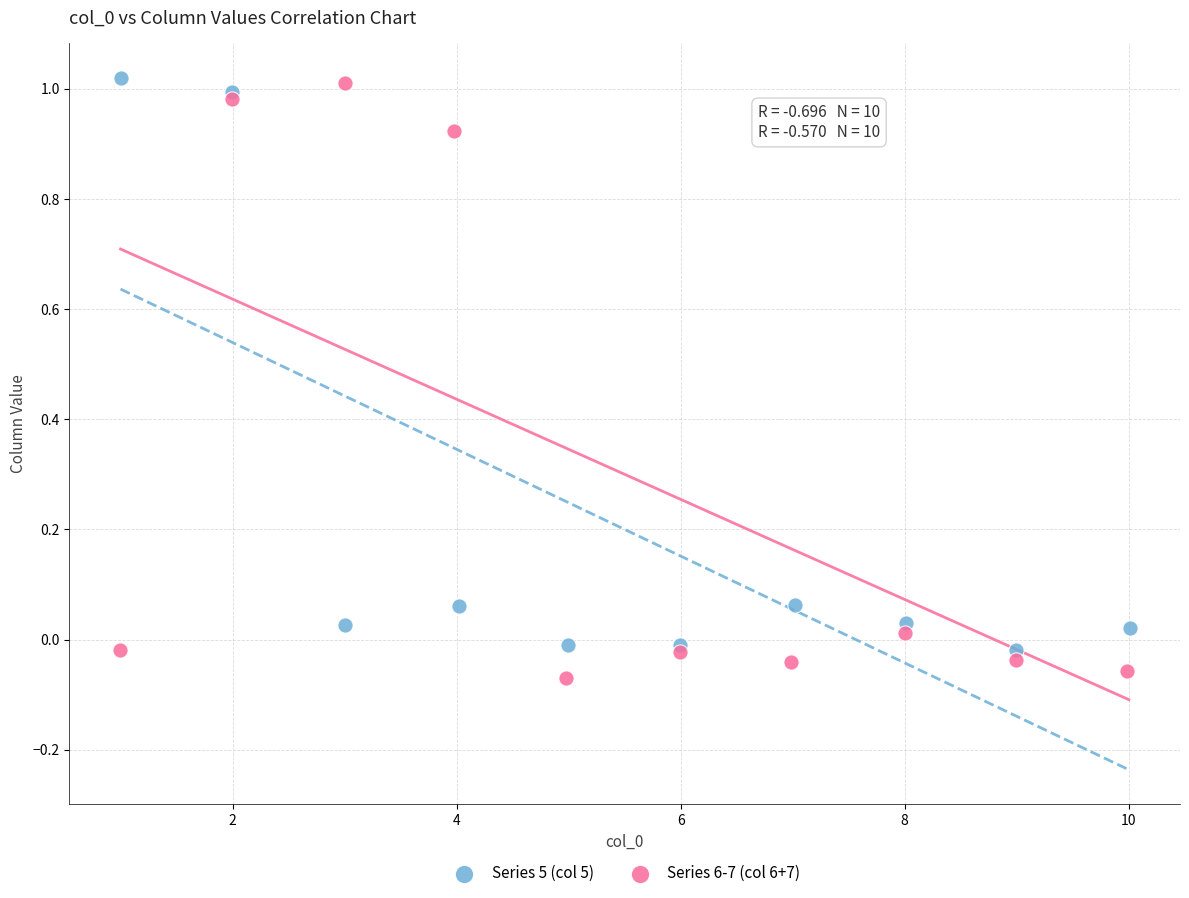

Which series reaches the minimum Y coordinate?

Series 6-7 (col 6+7)